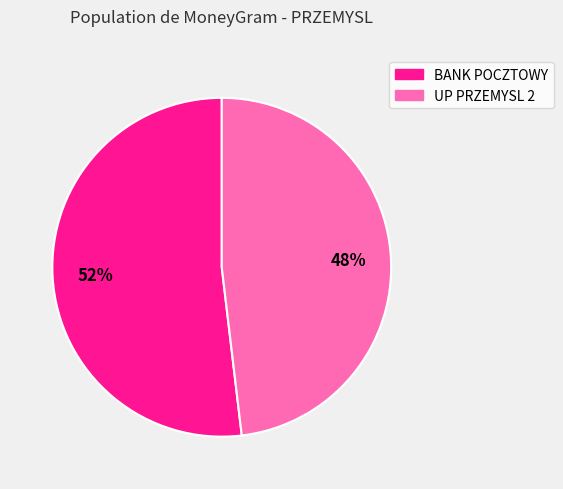

To the nearest percent, what is the average slice percentage?

50%